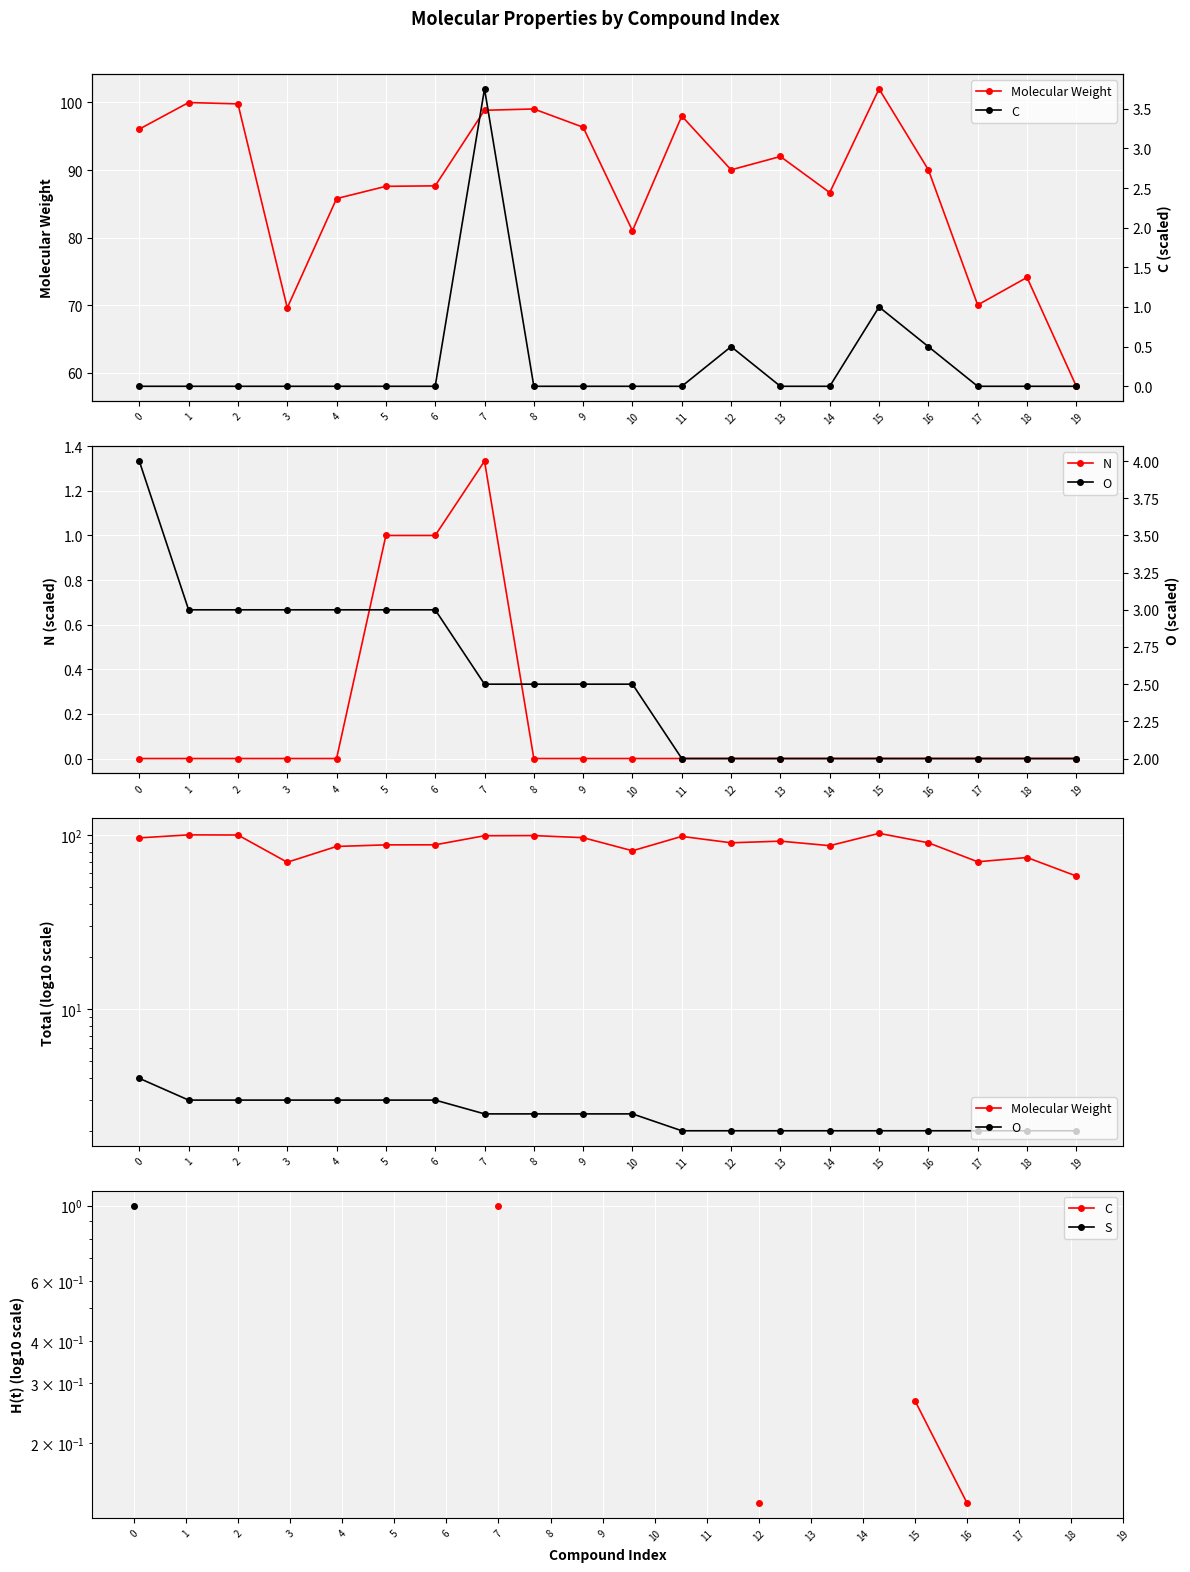

The N series shows 0.0 at 2. True or false?

True